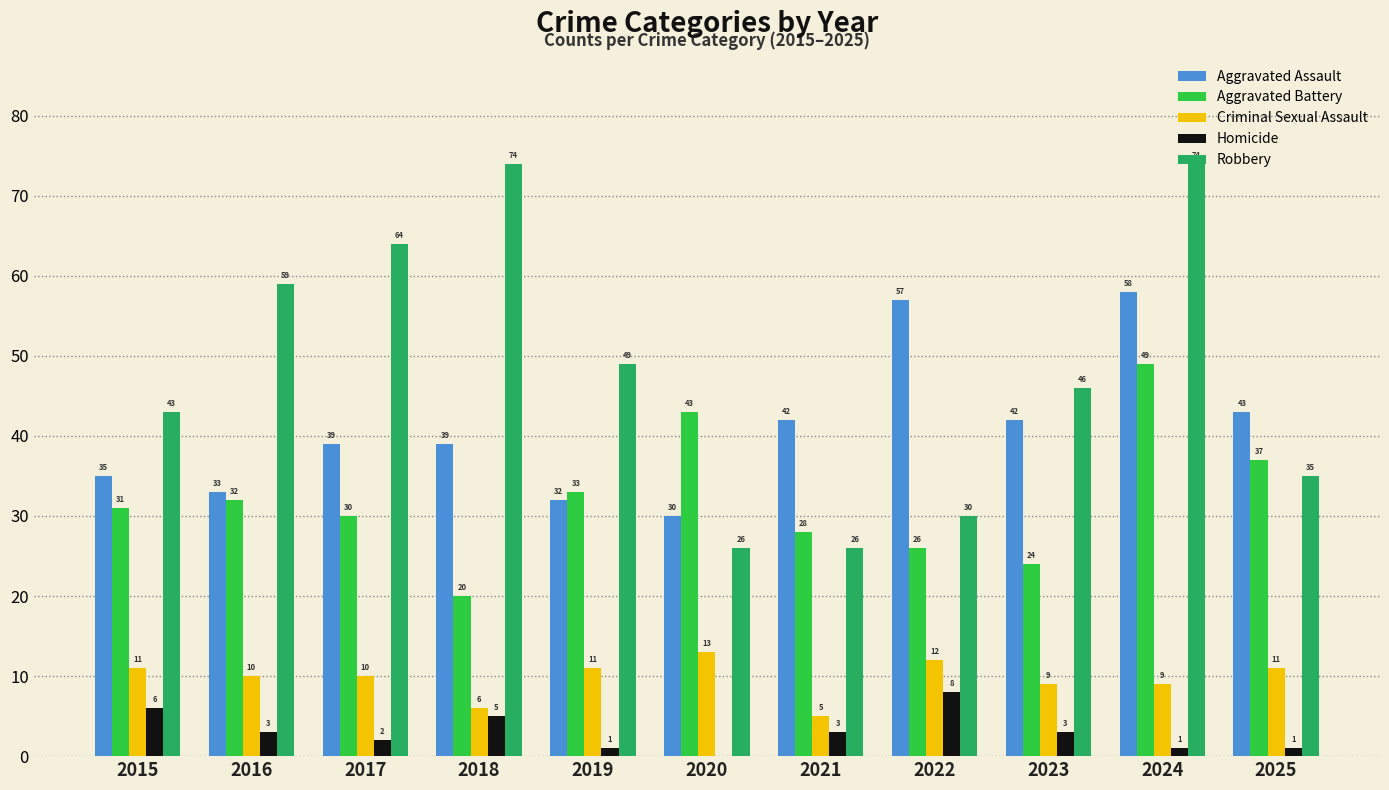

What is the sum of the Robbery values at 2022 and 2025?

65